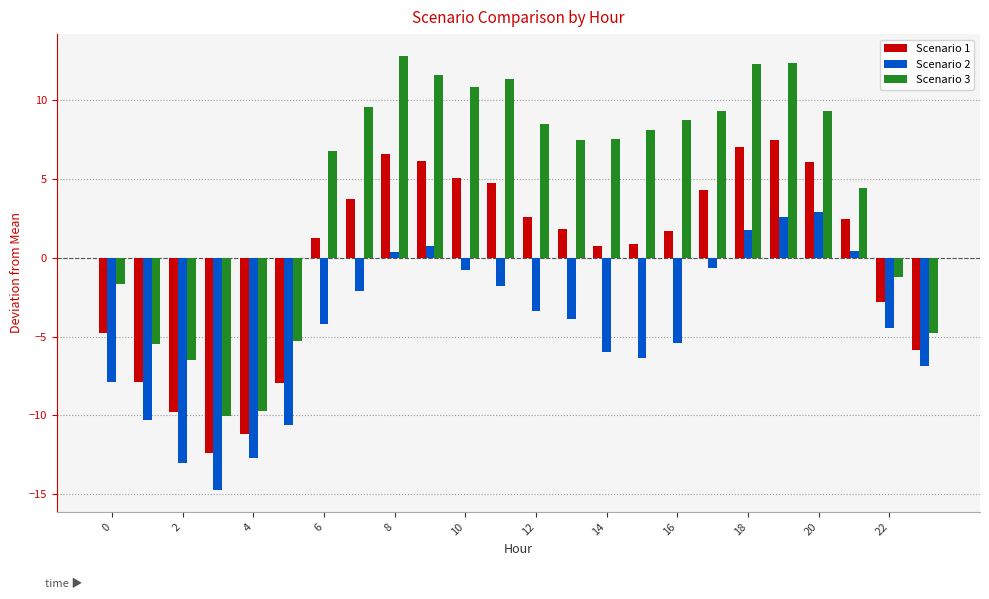

What is the sum of all Scenario 2 values?

-106.4